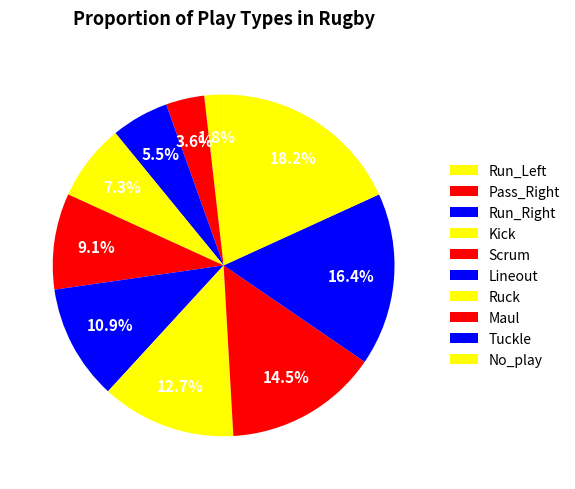

To the nearest percent, what is the combined percentage of No_play and Kick?

25%